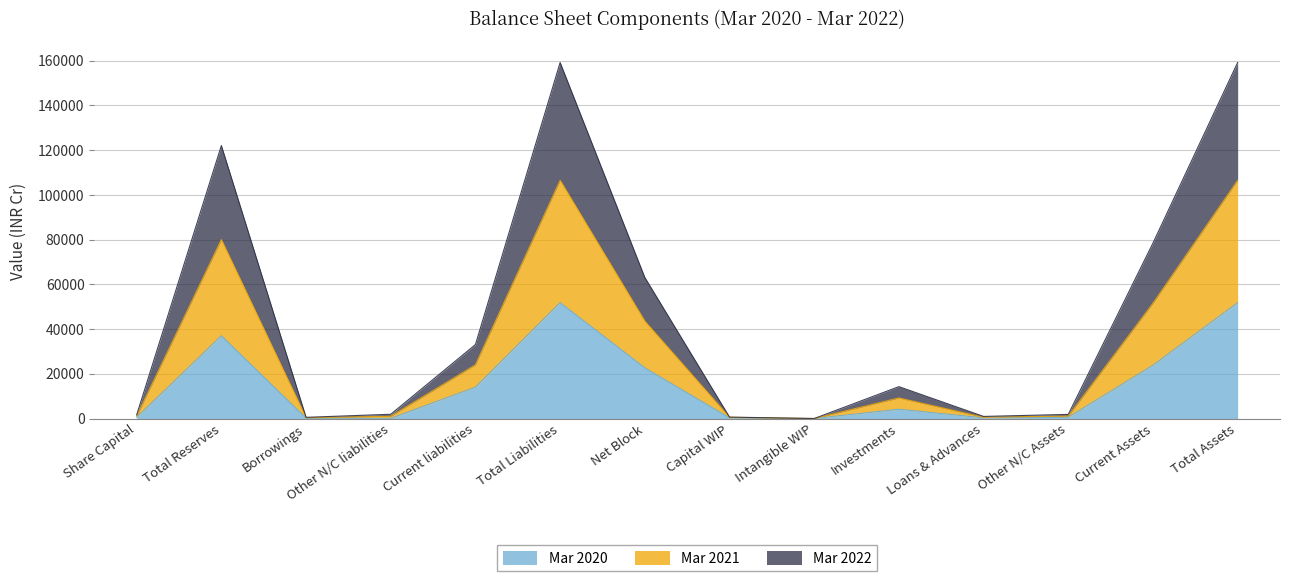

True or false: Mar 2022 and Mar 2021 cross at least once.

False